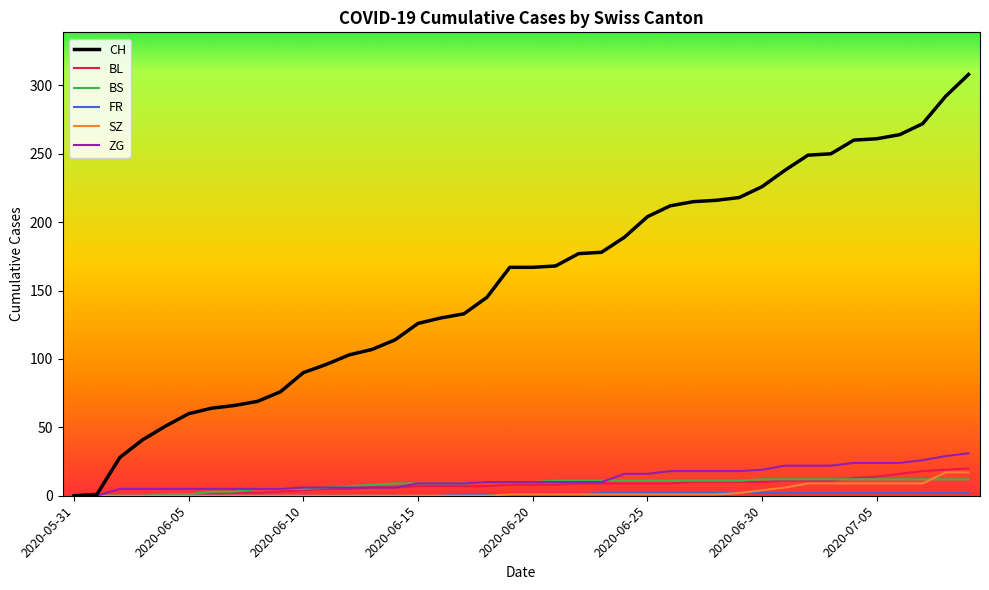

What is the maximum value for CH?

308